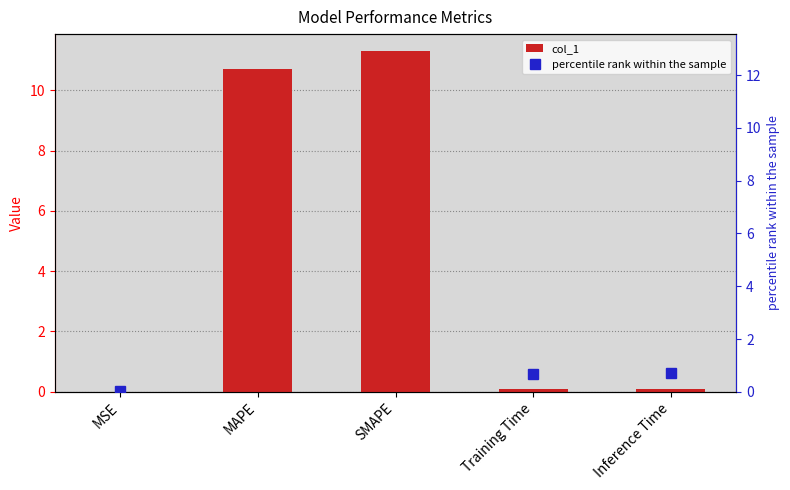

At which category does the chart reach its minimum across all series?

MSE